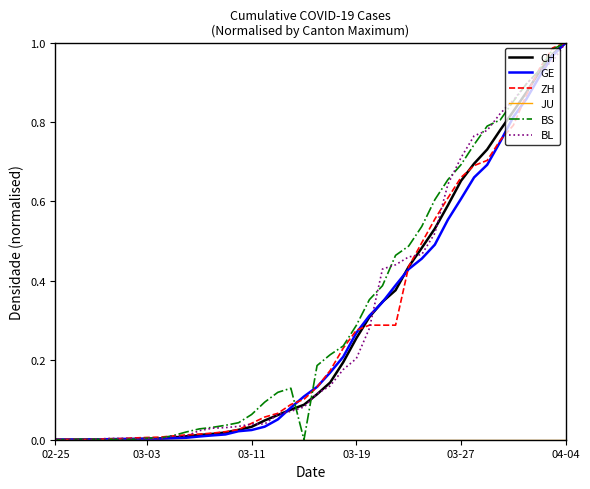

What is the sum of all GE values?

11.4